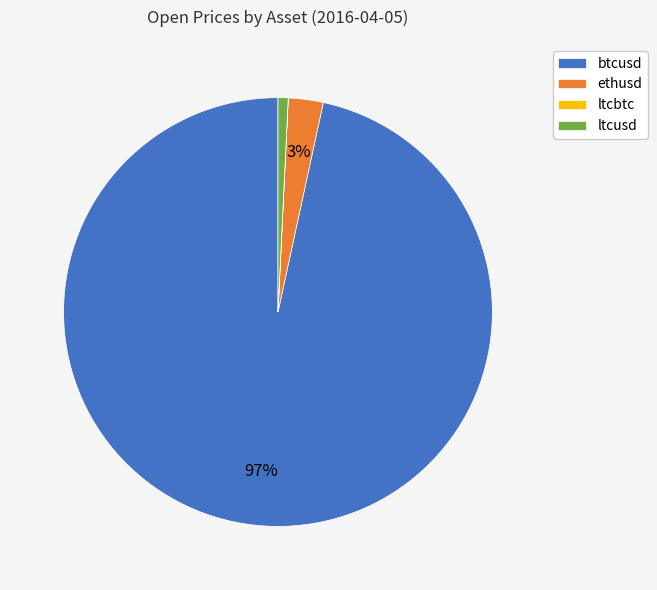

True or false: ltcusd accounts for 1% of the total.

True